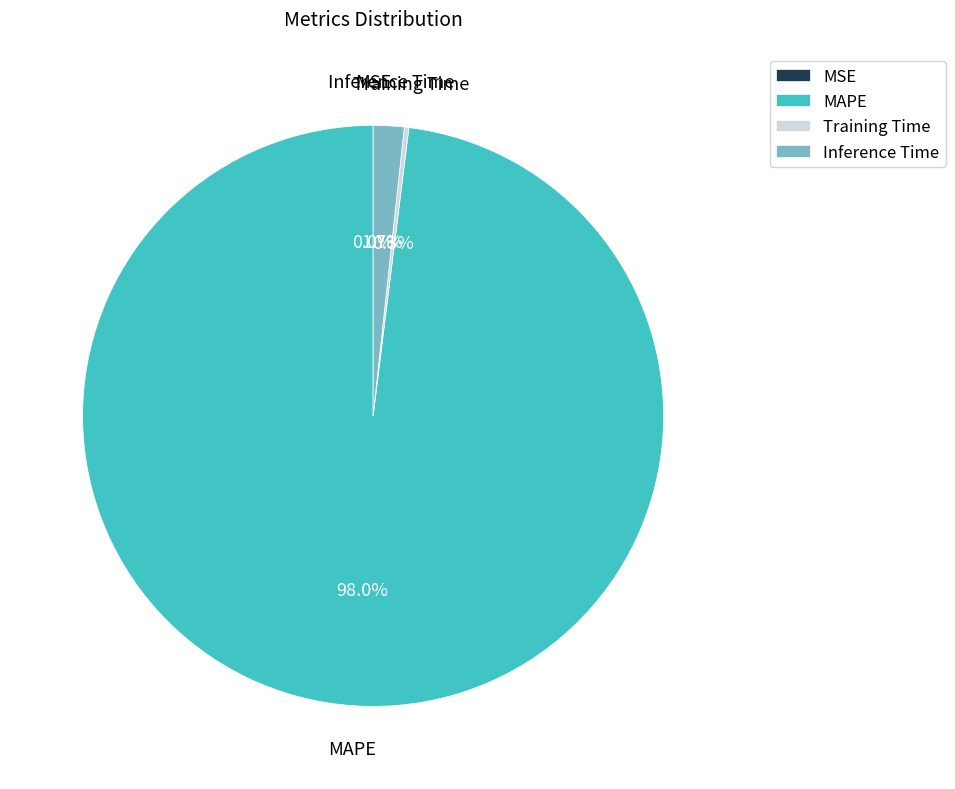

How much of the chart is everything except Inference Time?

98.3%